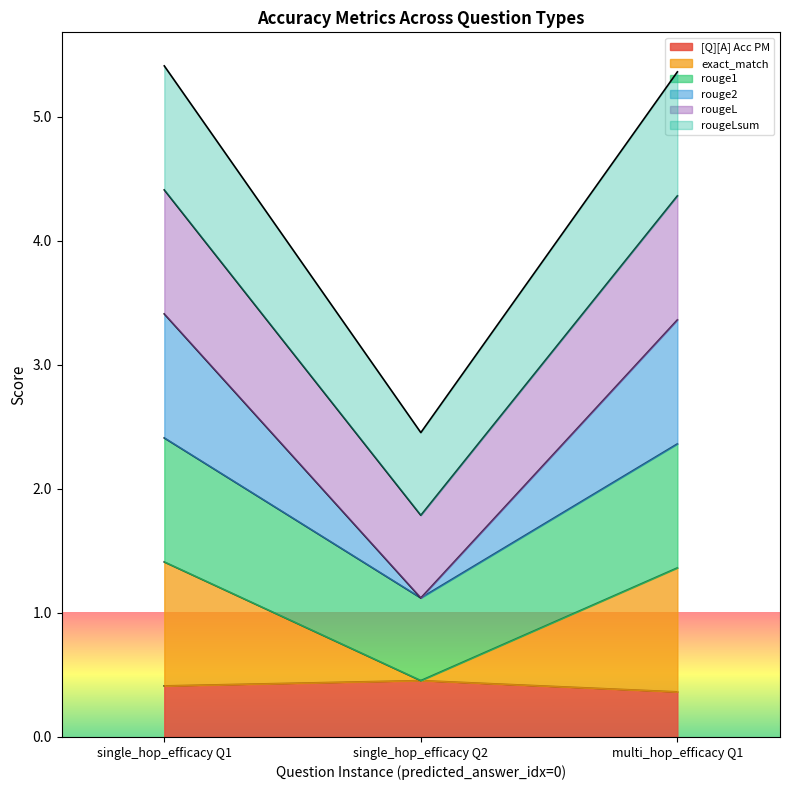

Rank the series by their maximum value, from highest to lowest.

exact_match, rouge1, rouge2, rougeL, rougeLsum, [Q][A] Acc PM